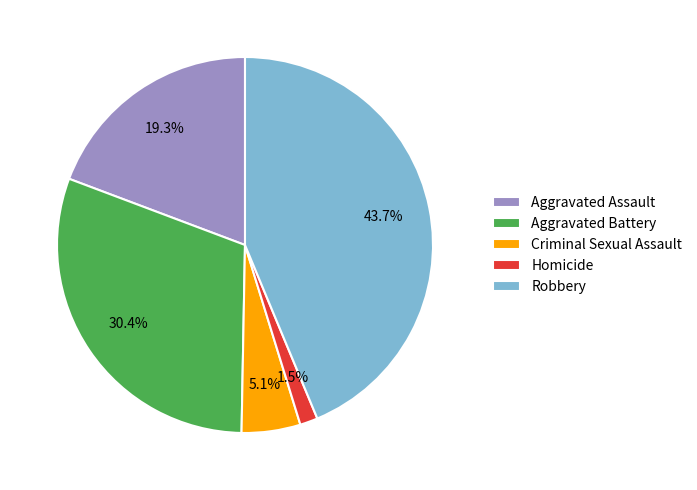

Which category has the smallest portion of the pie?

Homicide